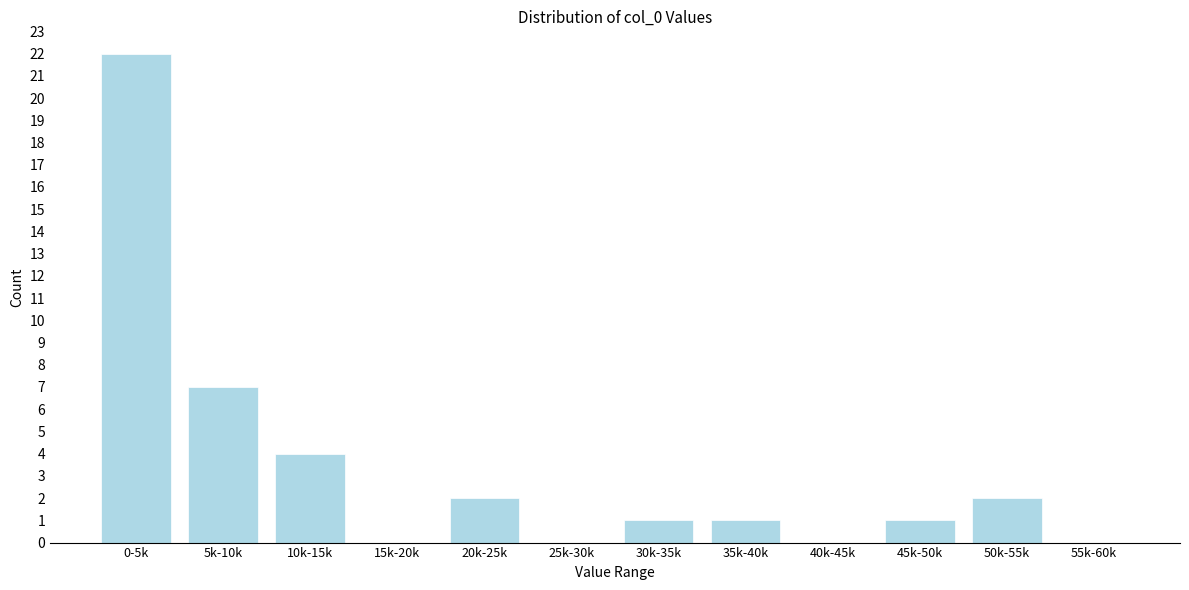

Reading left to right, what are all the values shown in this chart?

0-5k=22	5k-10k=7	10k-15k=4	15k-20k=0	20k-25k=2	25k-30k=0	30k-35k=1	35k-40k=1	40k-45k=0	45k-50k=1	50k-55k=2	55k-60k=0